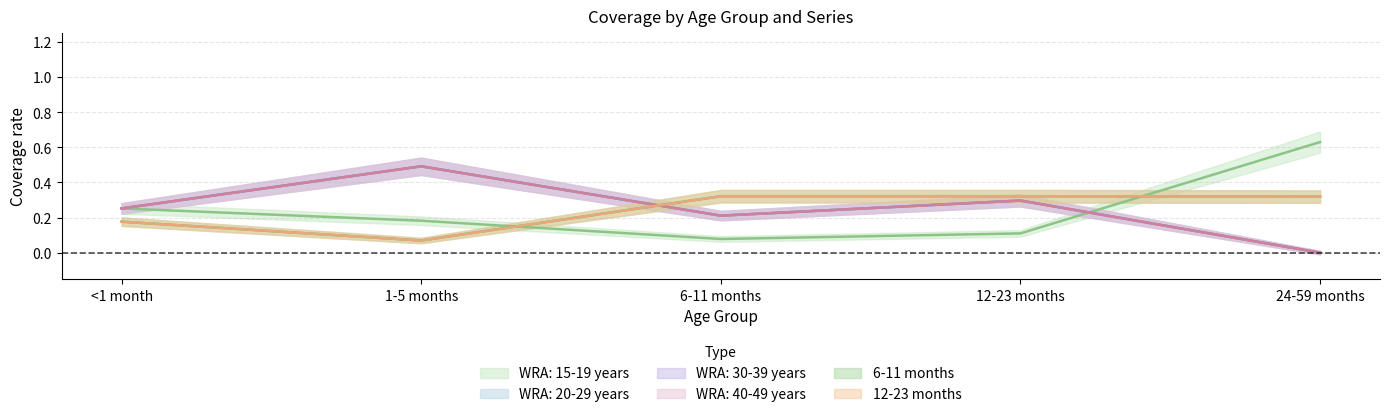

True or false: 6-11 months and 12-23 months intersect in this chart.

False